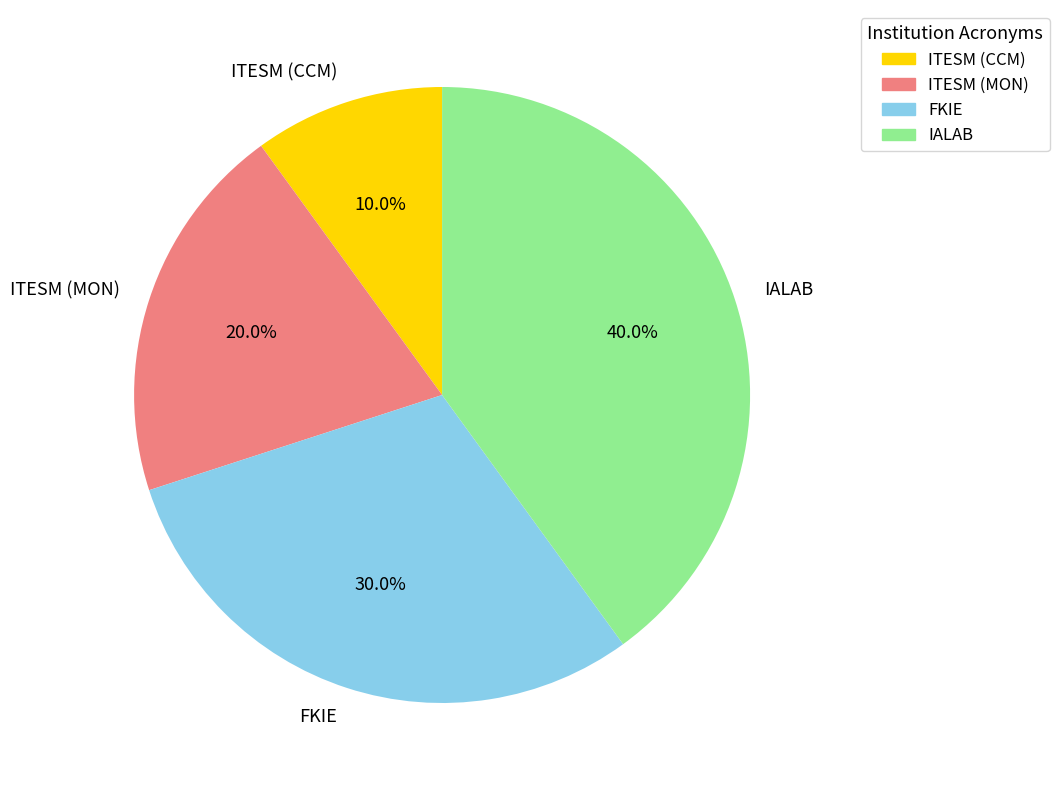

Is the sum of ITESM (CCM) and ITESM (MON) greater than half?

No